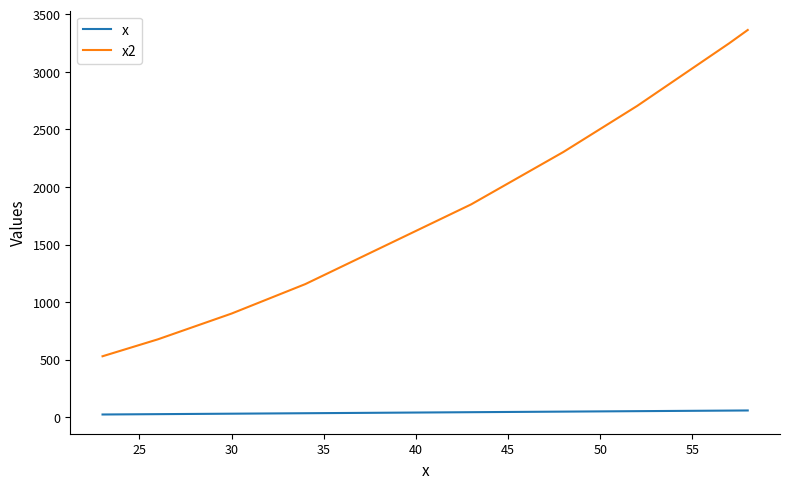

List the series in order of their peak value, lowest first.

x, x2